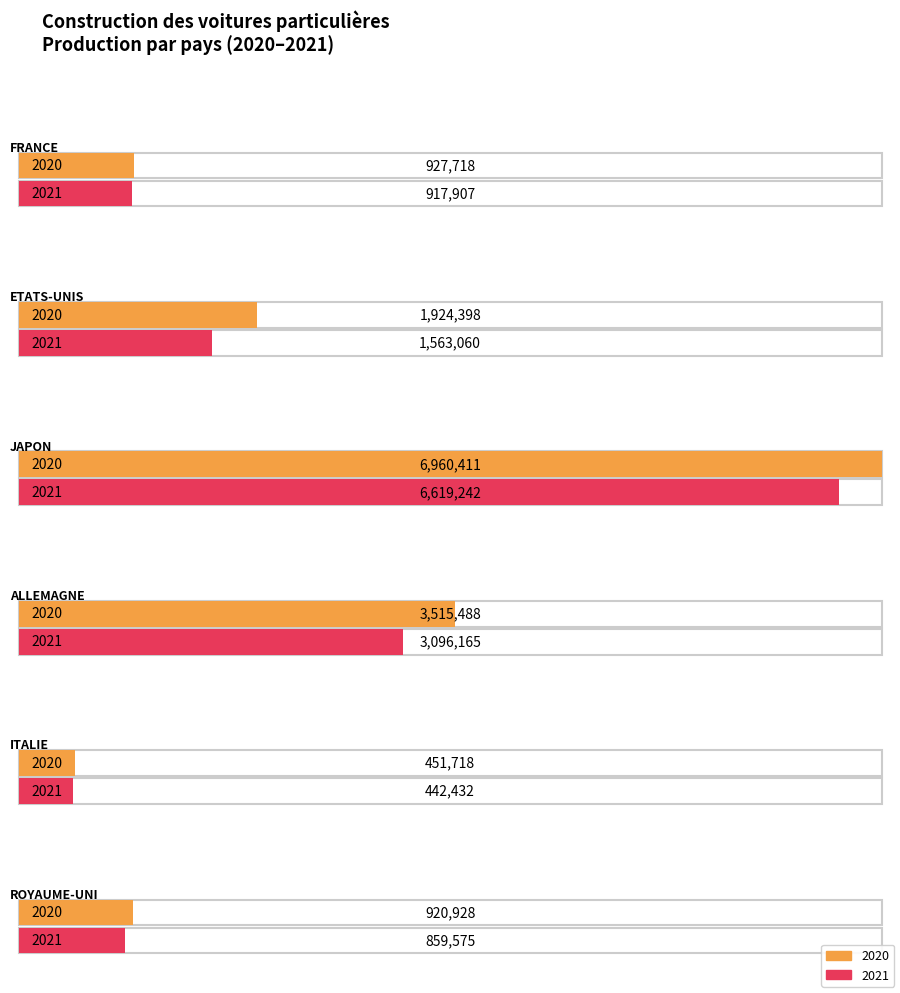

At how many categories does at least one series exceed 3204215?

2